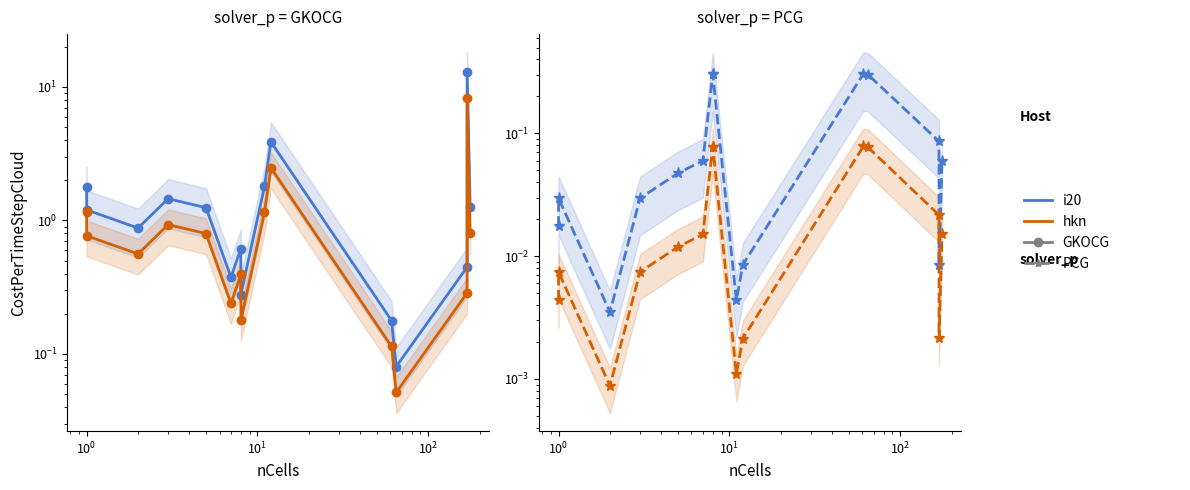

What are all the series names shown in the legend?

i20, hkn